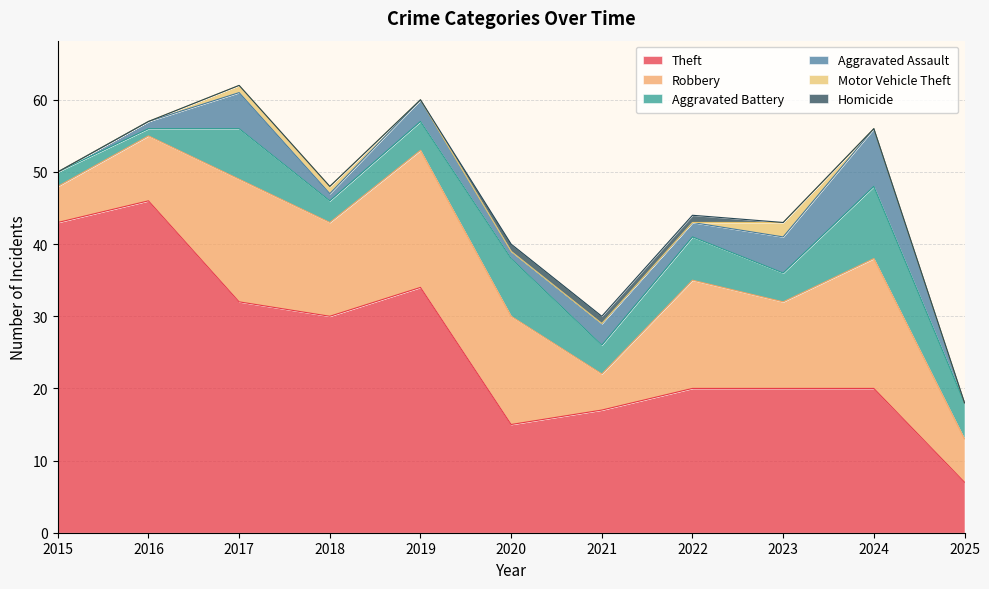

Reading left to right, list all the values displayed in this chart.

Theft: 2015=43	2016=46	2017=32	2018=30	2019=34	2020=15	2021=17	2022=20	2023=20	2024=20	2025=7
Robbery: 2015=5	2016=9	2017=17	2018=13	2019=19	2020=15	2021=5	2022=15	2023=12	2024=18	2025=6
Aggravated Battery: 2015=2	2016=1	2017=7	2018=3	2019=4	2020=8	2021=4	2022=6	2023=4	2024=10	2025=5
Aggravated Assault: 2015=0	2016=1	2017=5	2018=1	2019=3	2020=1	2021=3	2022=2	2023=5	2024=8	2025=0
Motor Vehicle Theft: 2015=0	2016=0	2017=1	2018=1	2019=0	2020=0	2021=0	2022=0	2023=2	2024=0	2025=0
Homicide: 2015=0	2016=0	2017=0	2018=0	2019=0	2020=1	2021=1	2022=1	2023=0	2024=0	2025=0